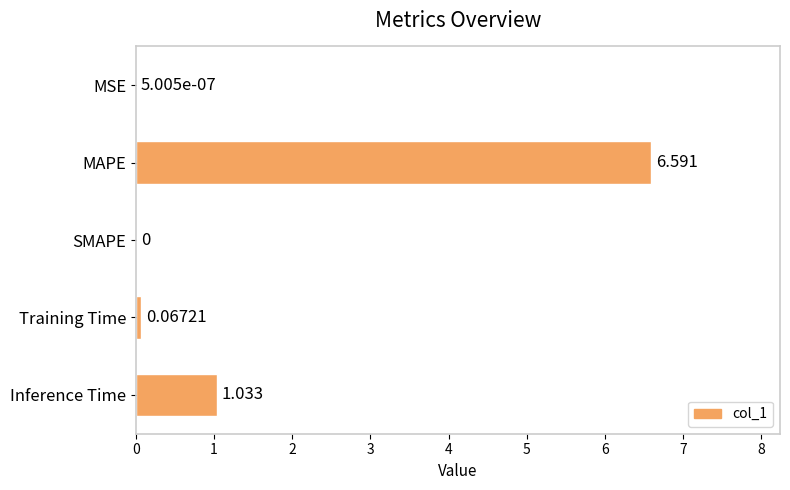

At which label is the value closest to 3?

Inference Time